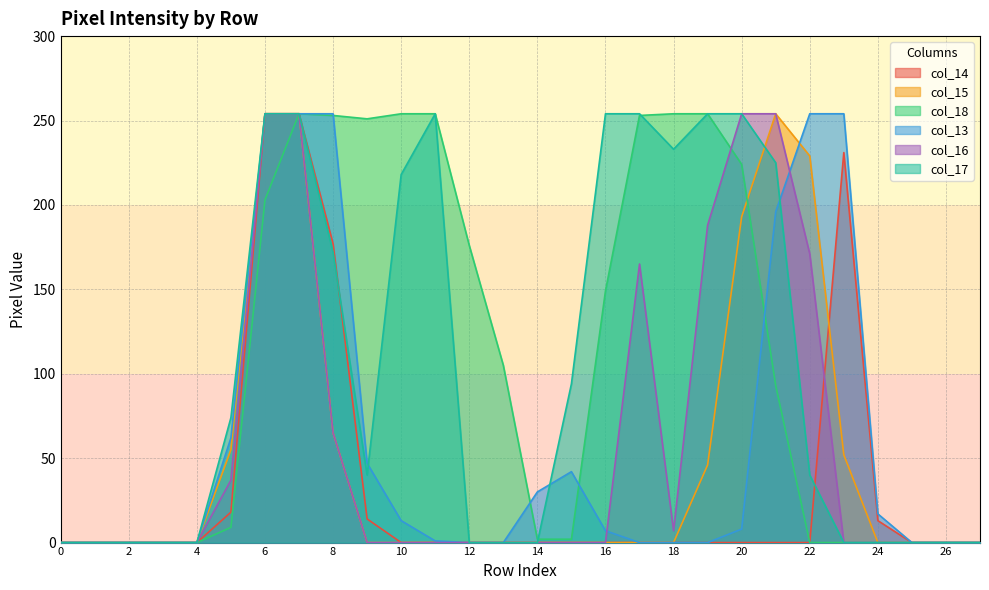

What is the sum of all col_14 values?

961